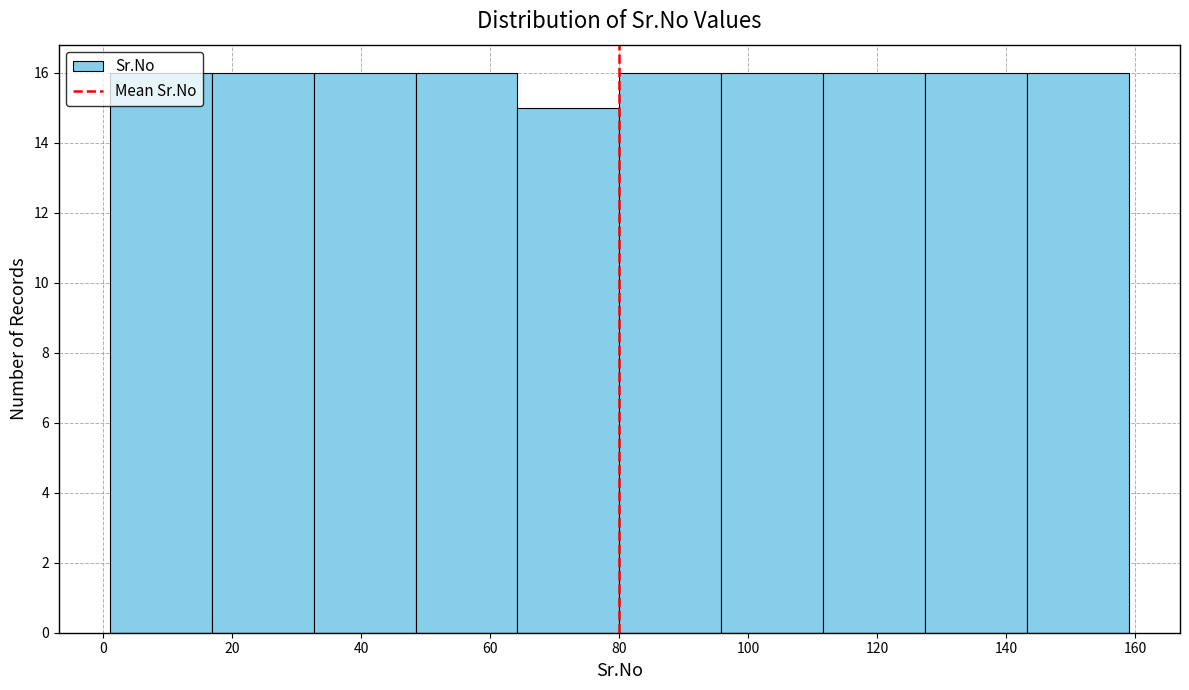

Reading left to right, list every bar in this chart as the range it spans on the x-axis followed by its height. Neither the bar edges nor the heights are printed on the chart, so give them approximately, as read against the axes.

1.0 to 16.8: 16
16.8 to 32.6: 16
32.6 to 48.4: 16
48.4 to 64.2: 16
64.2 to 80.0: 15
80.0 to 95.8: 16
95.8 to 111.6: 16
111.6 to 127.4: 16
127.4 to 143.2: 16
143.2 to 159.0: 16